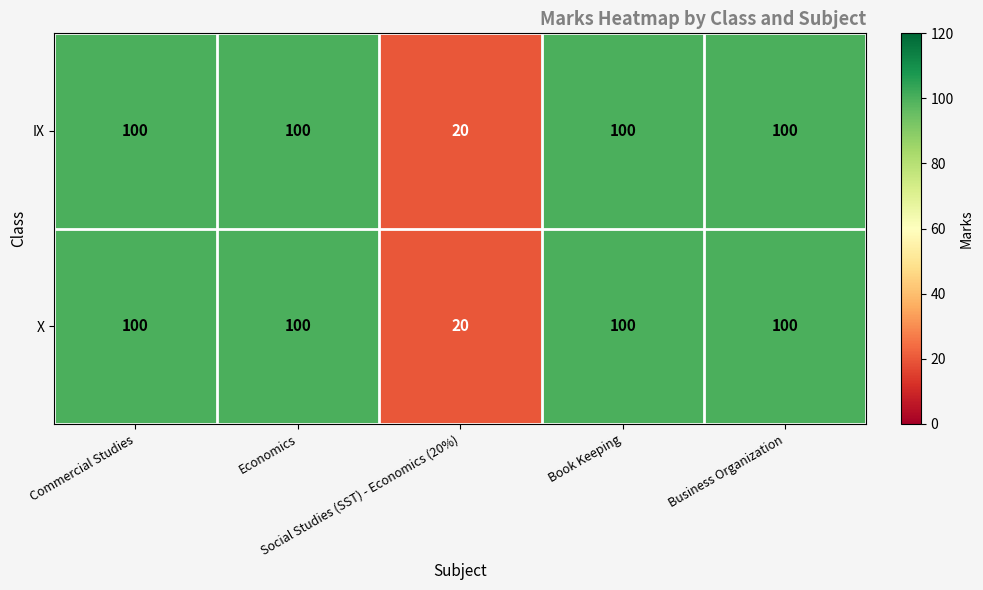

What is the minimum value shown in the chart?

20